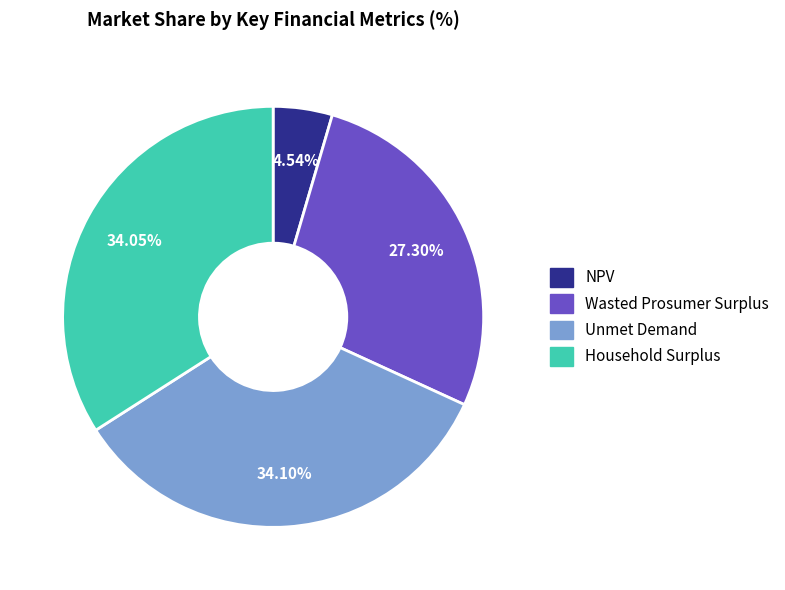

Which category has the smallest portion of the pie?

NPV